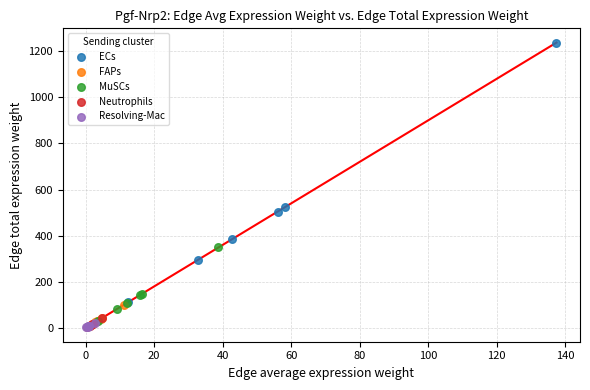

Which series has the largest Y range (max minus min)?

ECs